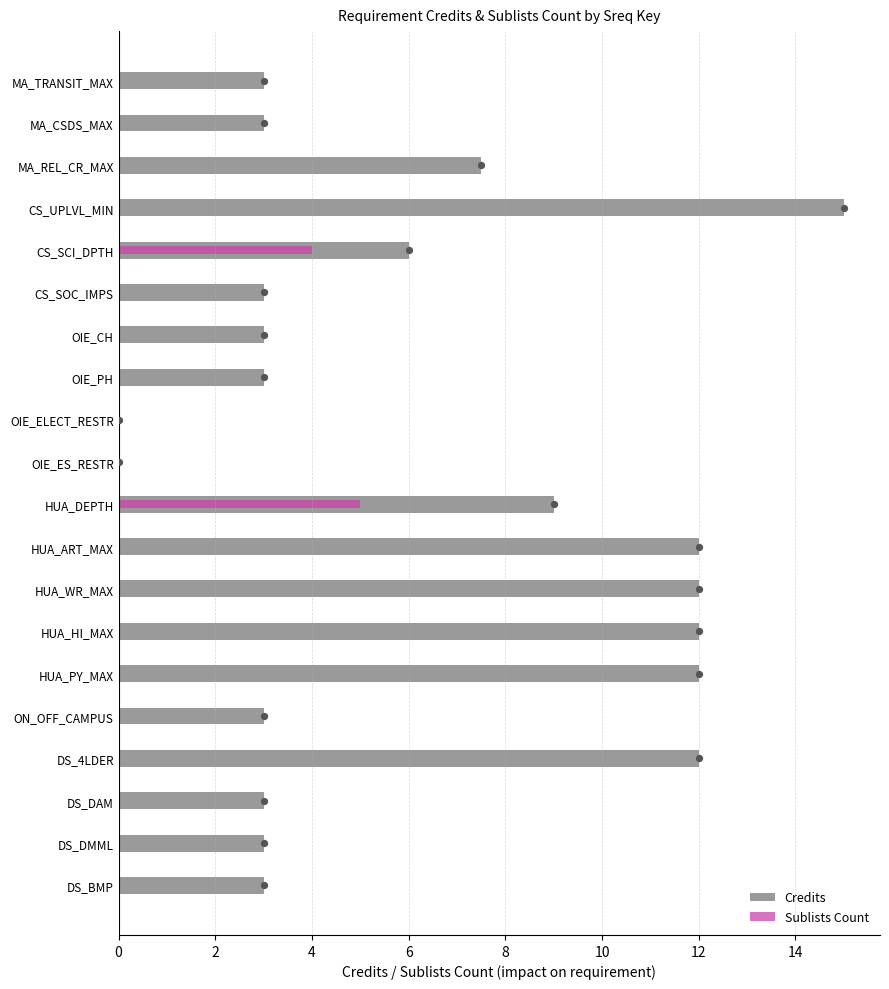

At how many categories does at least one series exceed 8?

7